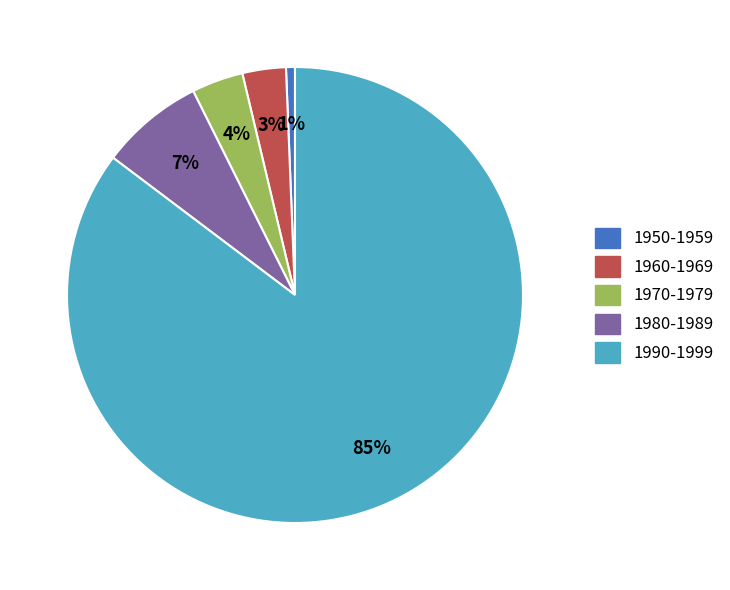

To the nearest percent, what is the average slice percentage?

20%